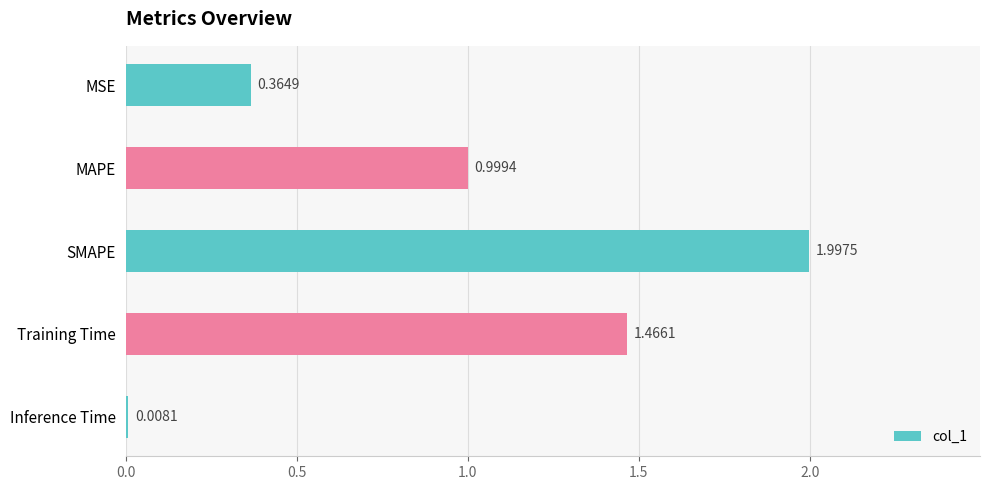

At which label is the value closest to 1?

MAPE